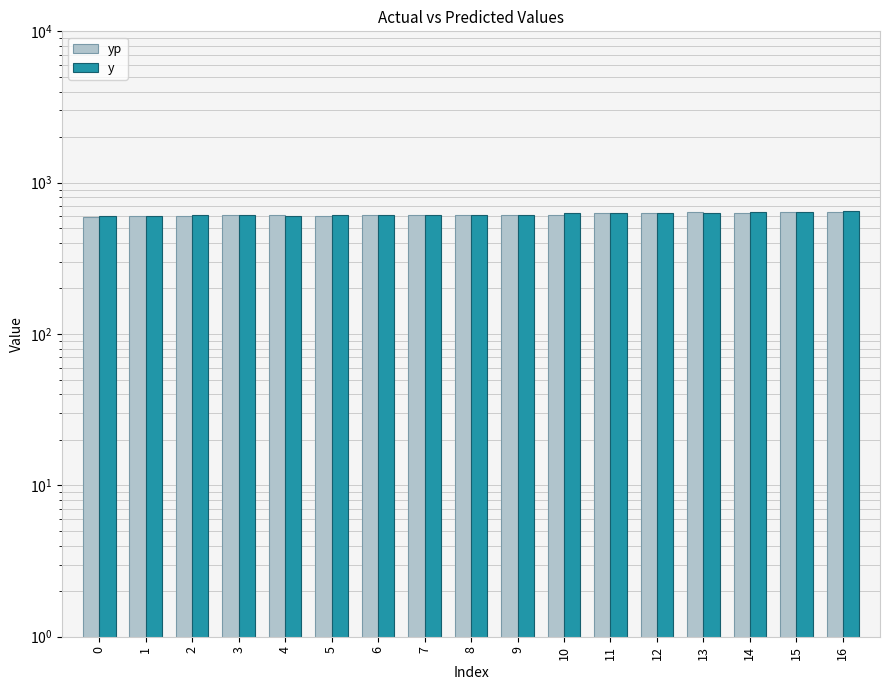

Rank the series at 8 from lowest to highest value.

y, yp